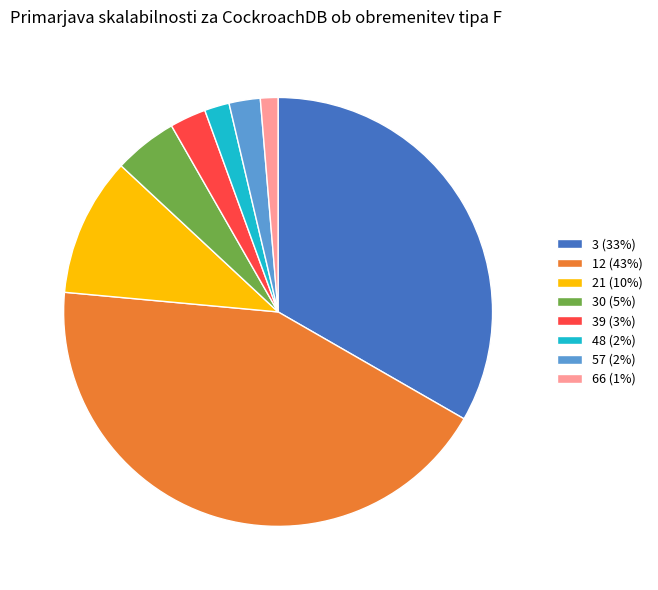

Is it true that 57 (2%) is 2% of the pie?

True